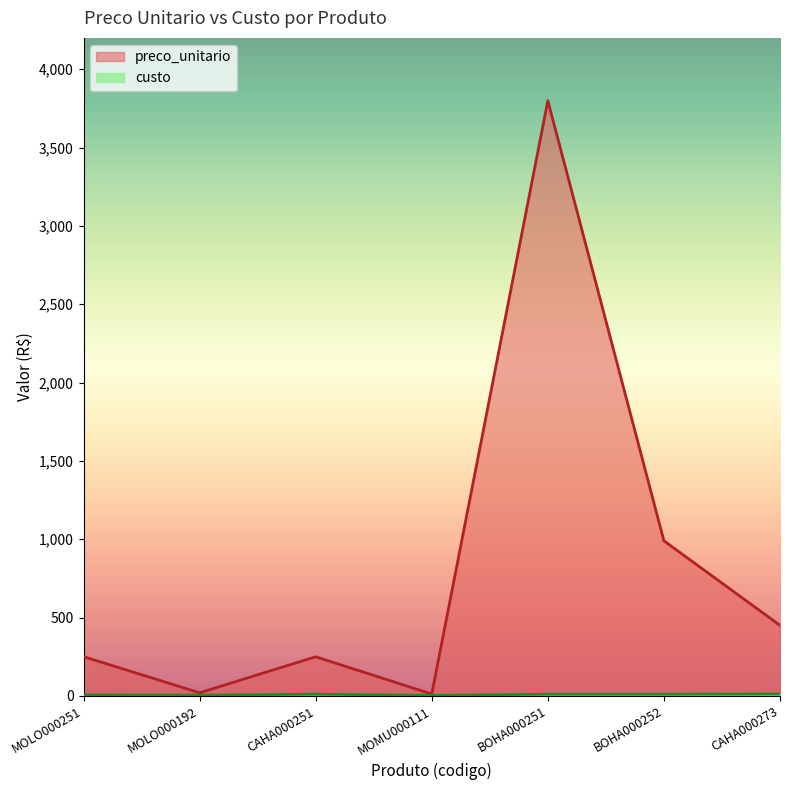

What is the difference between the preco_unitario values at MOMU000111 and BOHA000252?

978.0